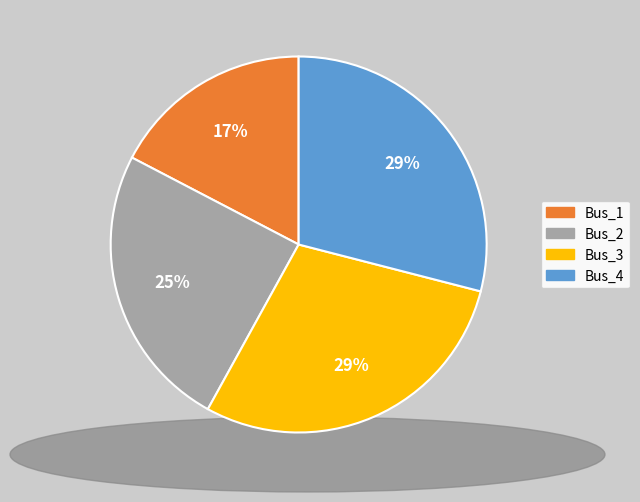

To the nearest percent, what is the average slice percentage?

25%